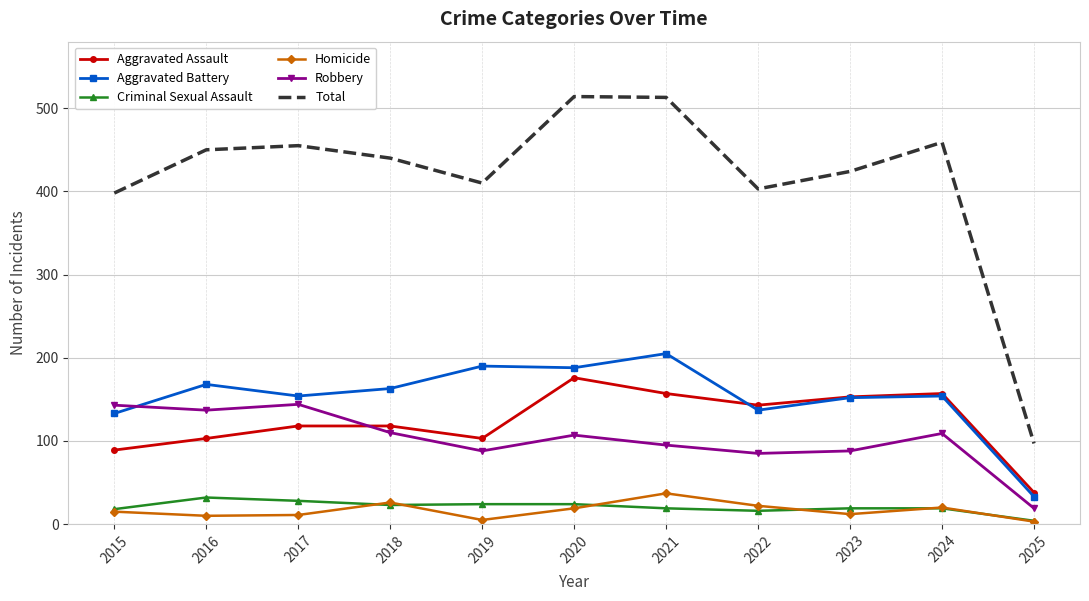

True or false: Robbery and Homicide intersect in this chart.

False